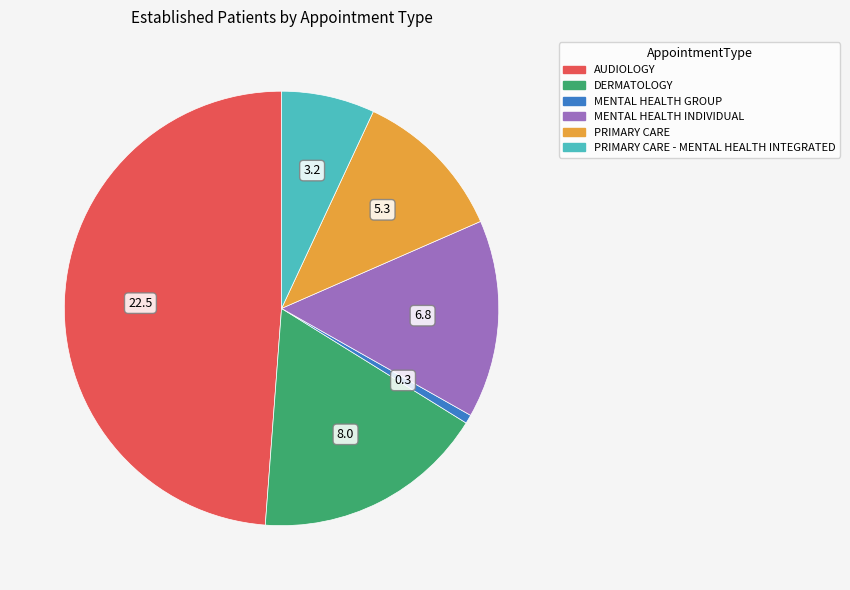

Is there any slice that represents more than half of the pie?

No